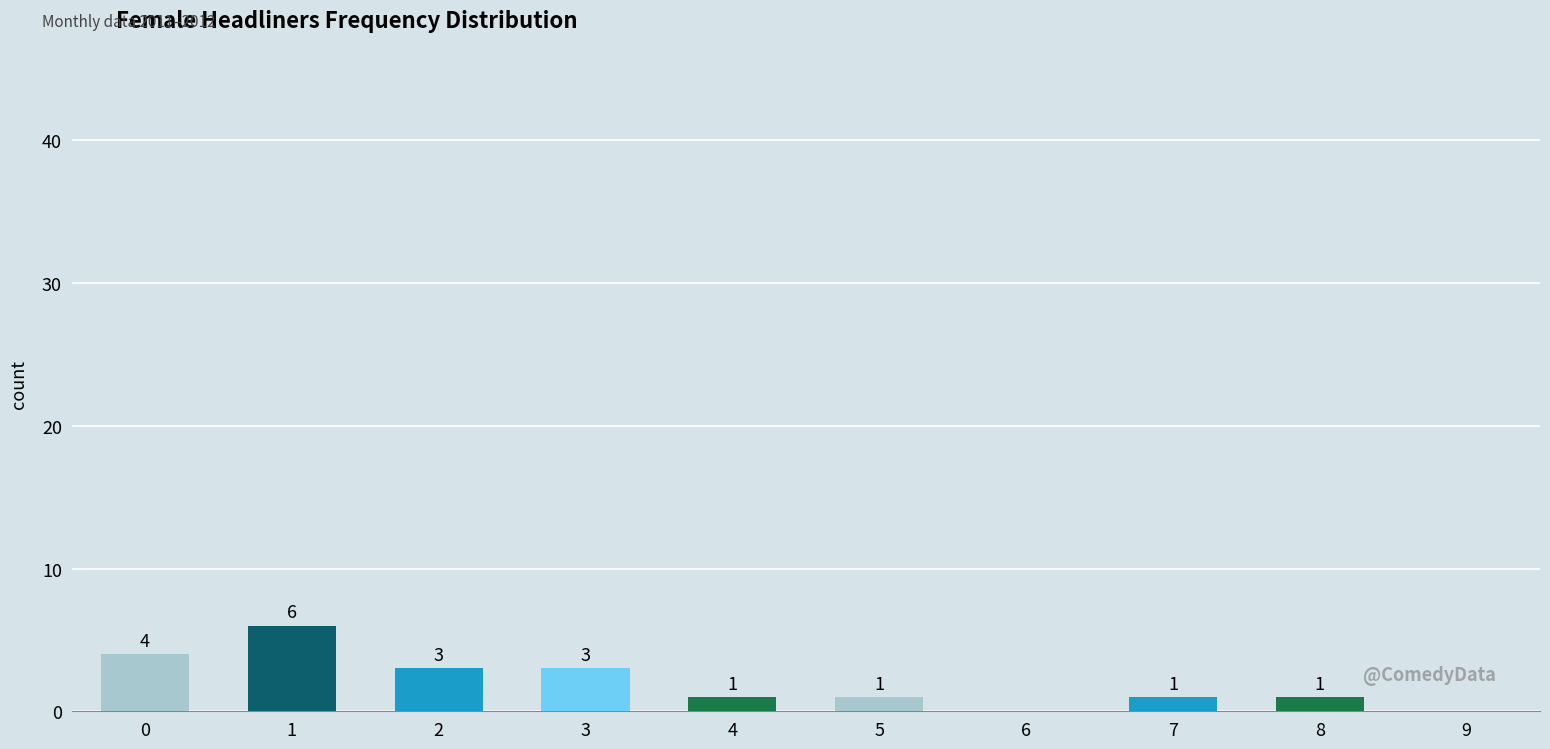

How many bars are there in total?

8